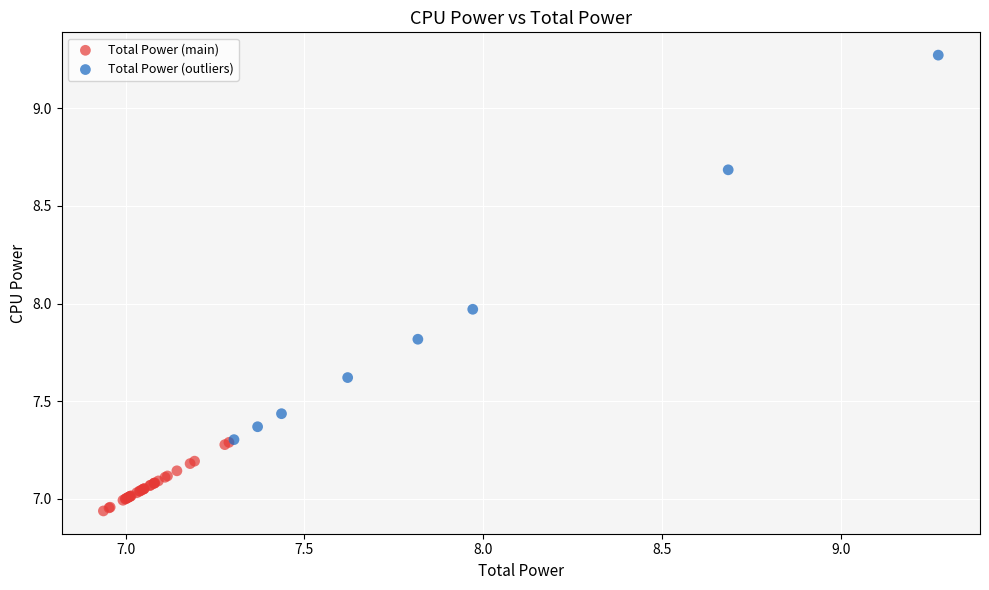

Which series has the widest spread of Y values?

Total Power (outliers)